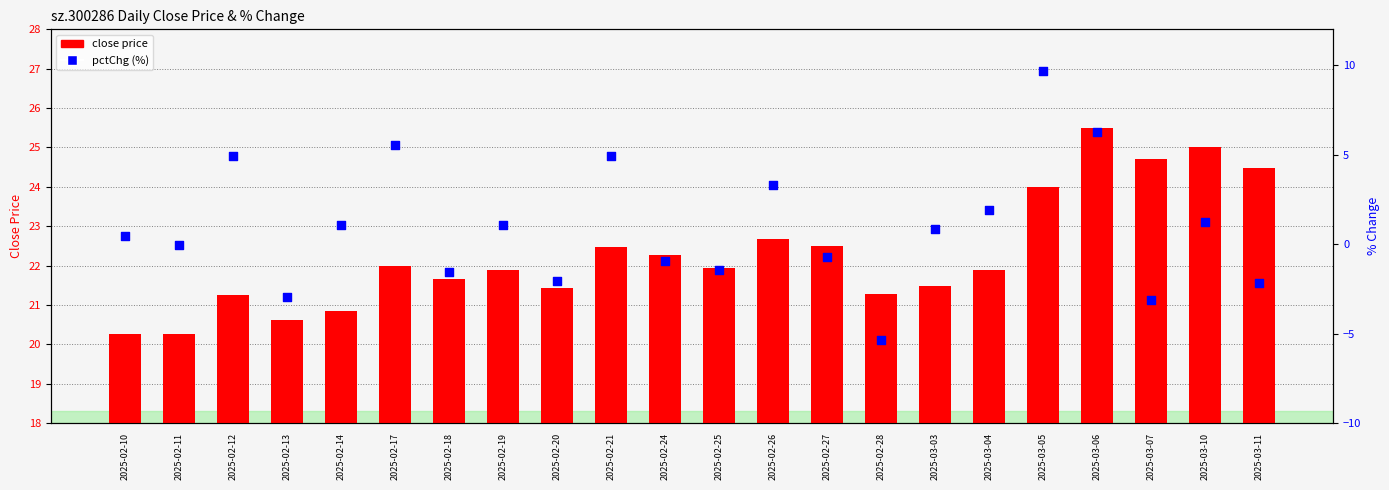

Which series has the largest total across all categories?

close price